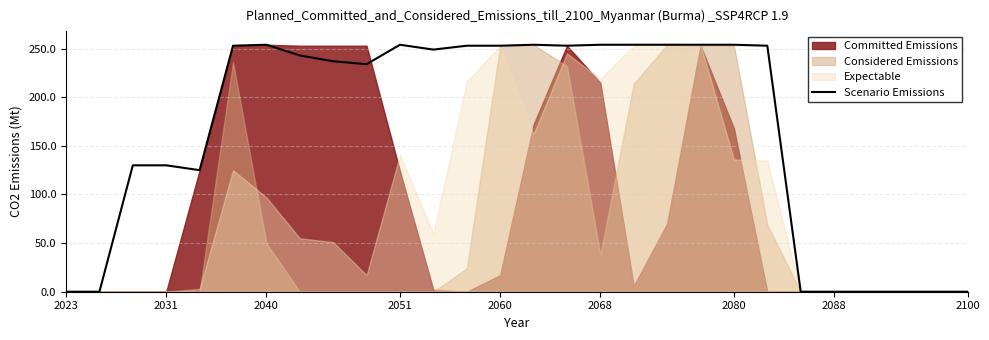

The value at 24 is 127. True or false?

False